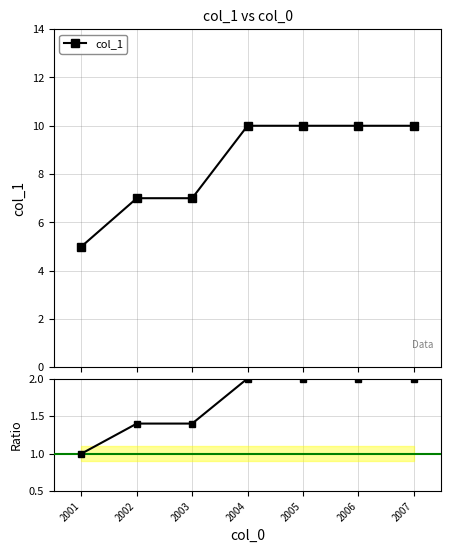

Read the Ratio to ref value at 2004.

2.0